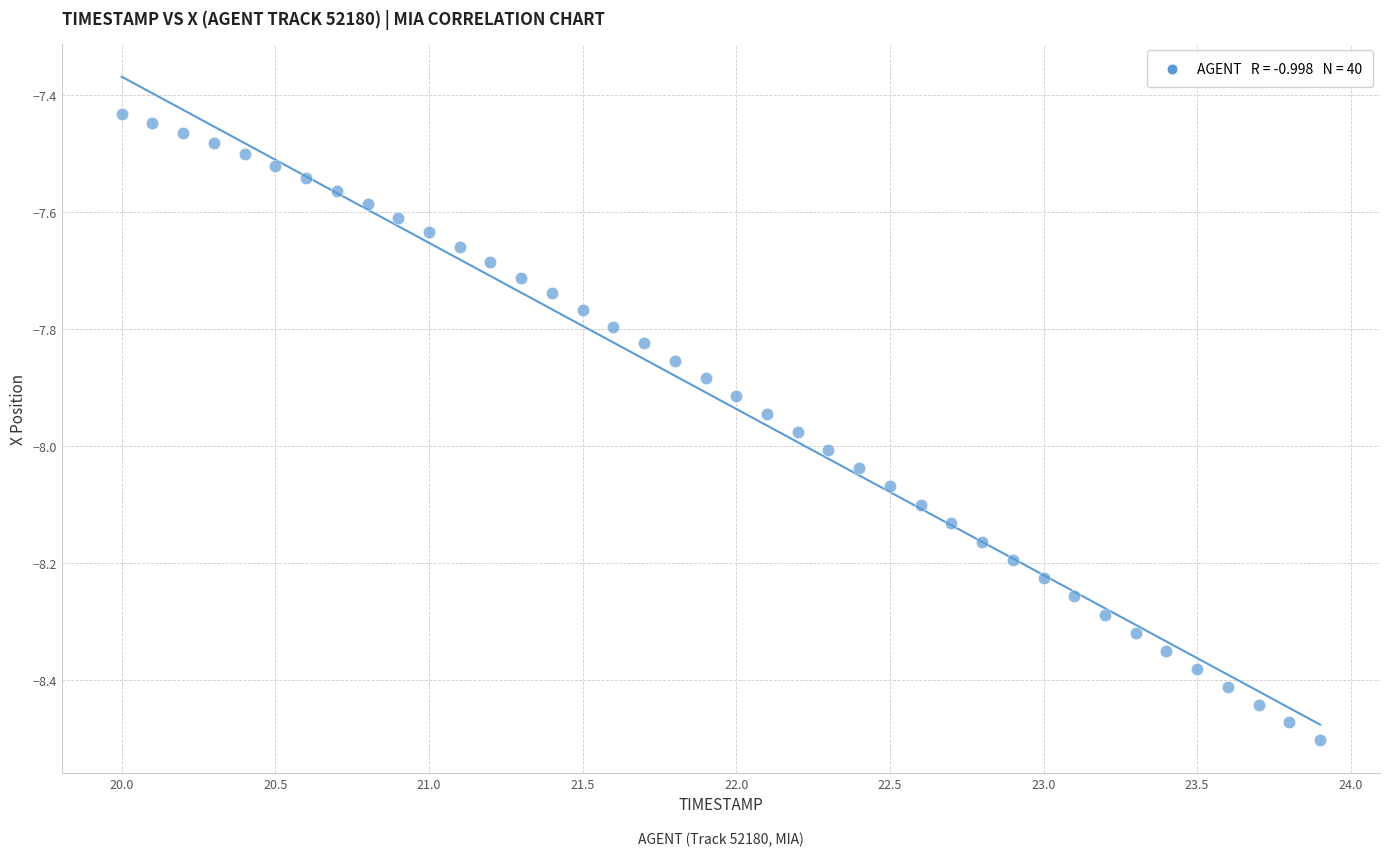

What is the range of Y values (max minus min)?

1.1